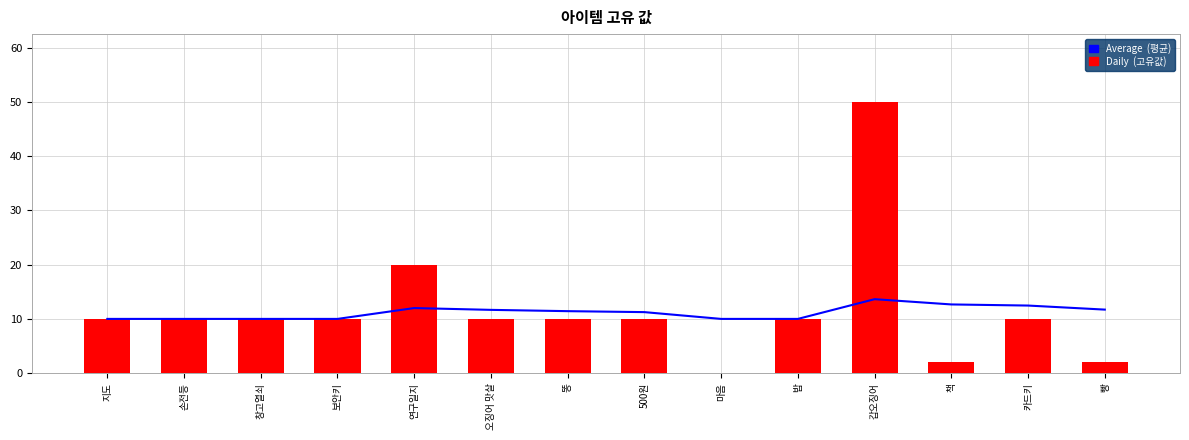

At which label does Average  (평균) reach its peak?

갑오징어